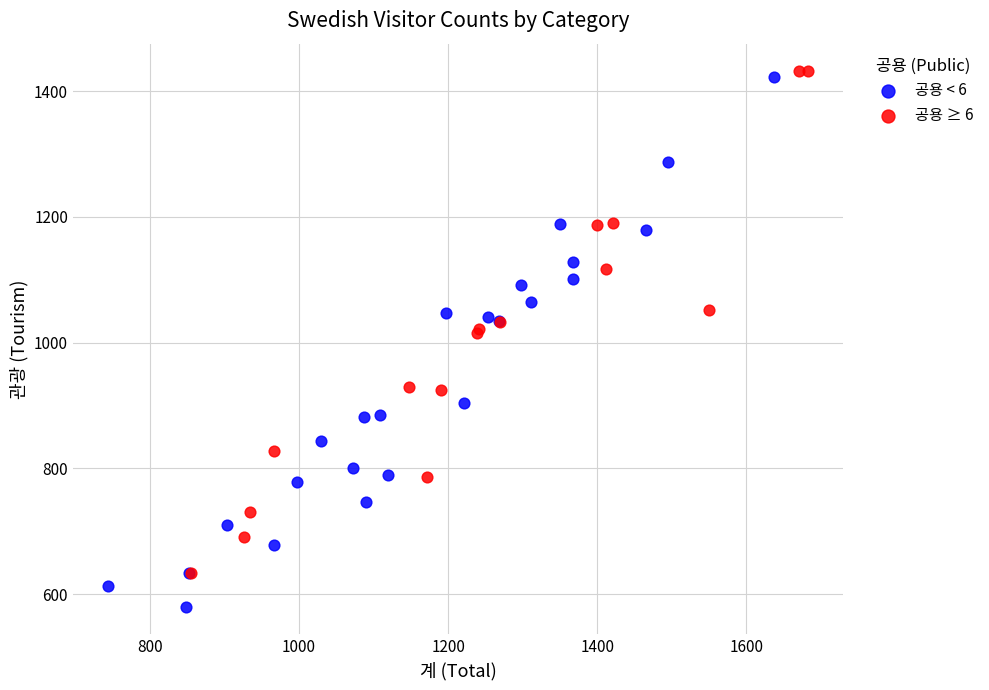

Which series contains the lowest Y value?

공용 < 6